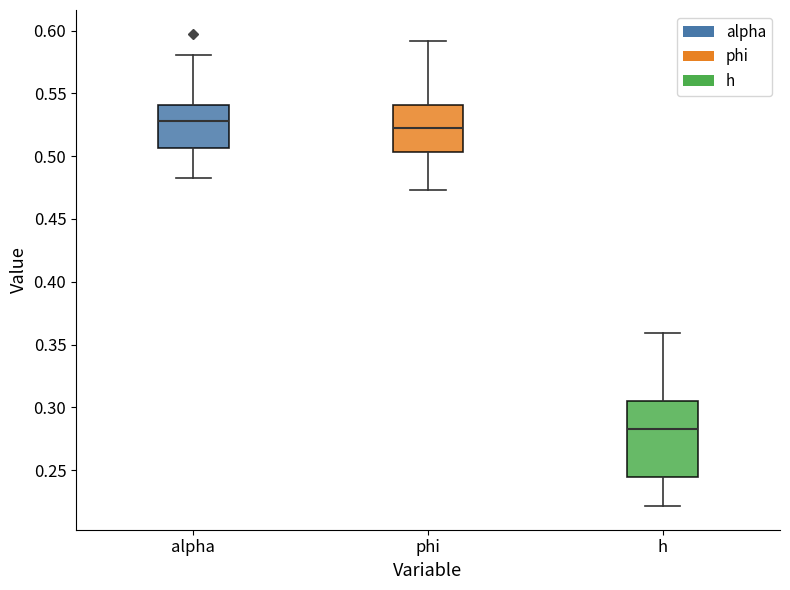

Where does the median line of the box for h sit on the y-axis? The values are not printed on the chart, so give them approximately, as read against the axis.

0.285